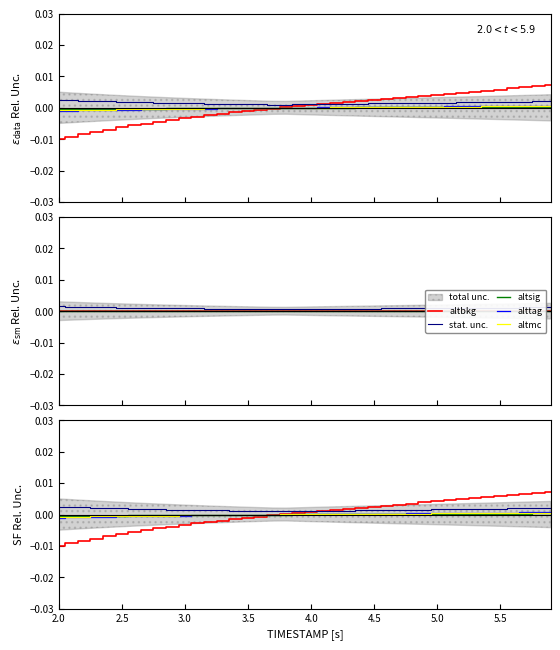

Rank the series by their maximum value, from highest to lowest.

altbkg, stat. unc., alttag, altmc, altsig